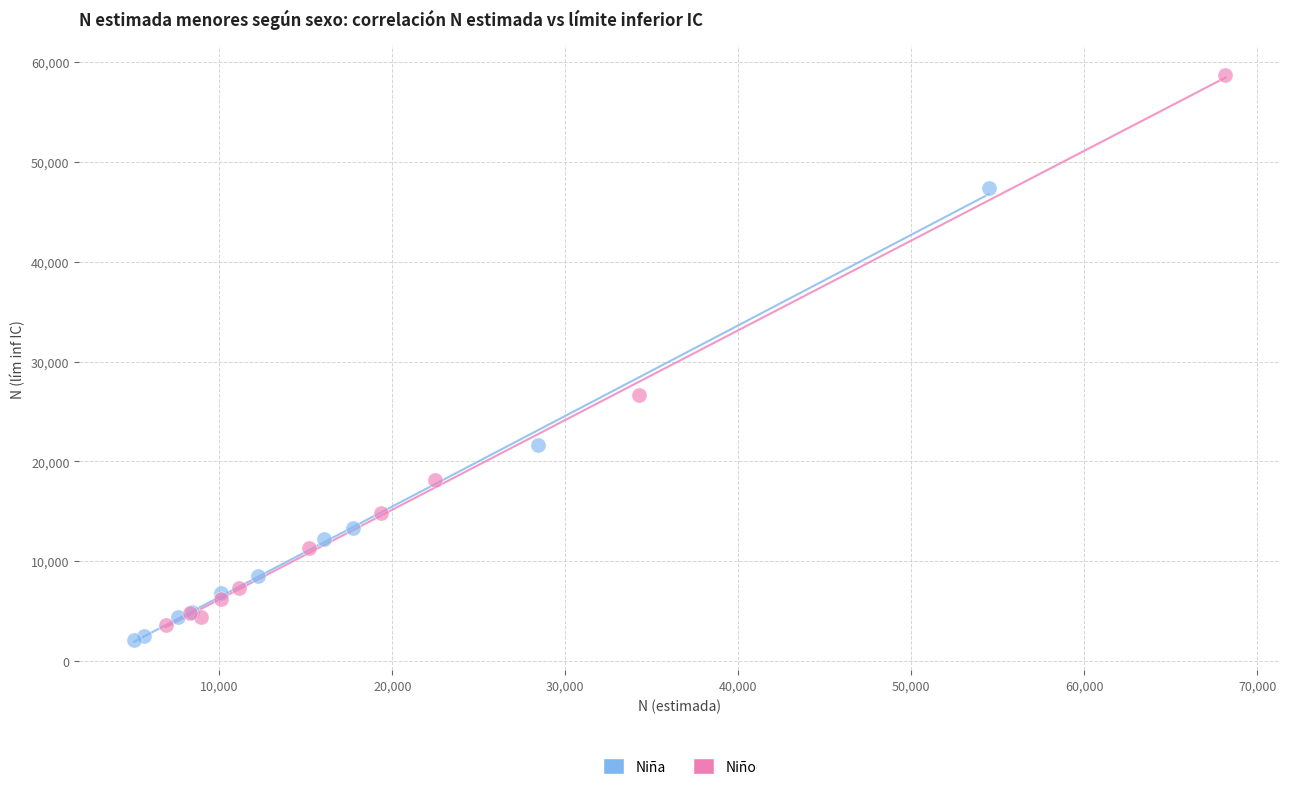

Which series reaches the maximum Y coordinate?

Niño